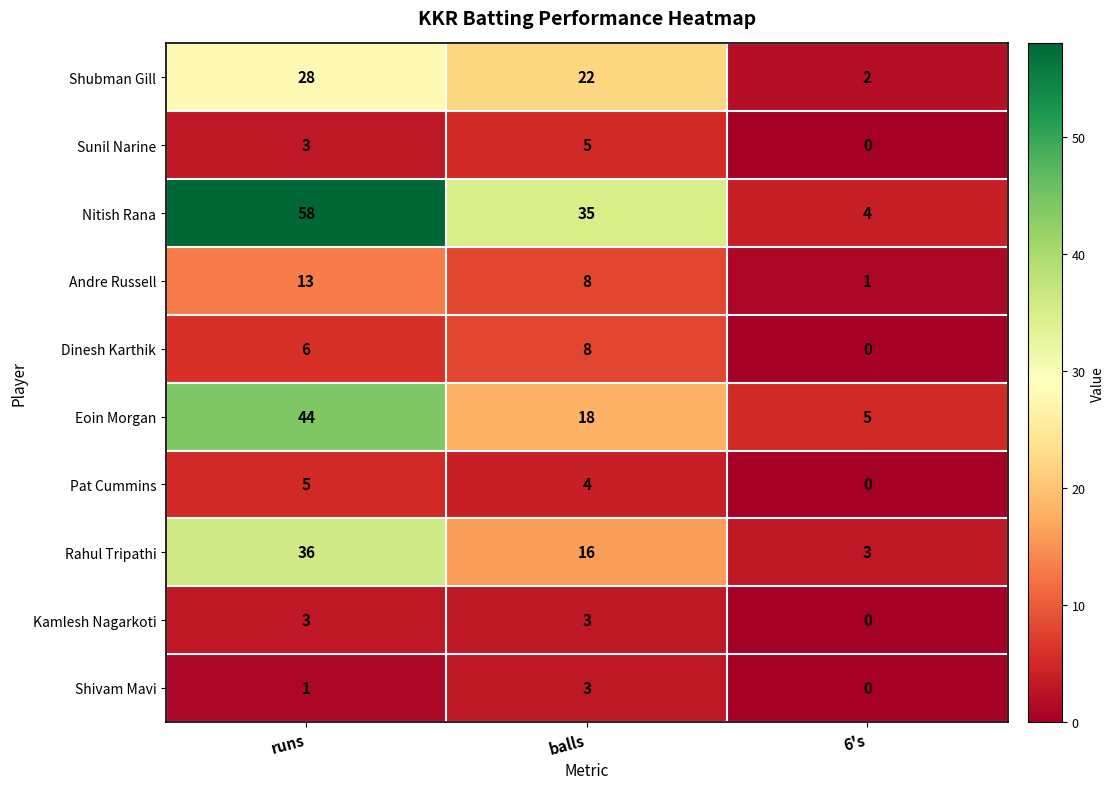

How many Shubman Gill values are between 2 and 28?

3